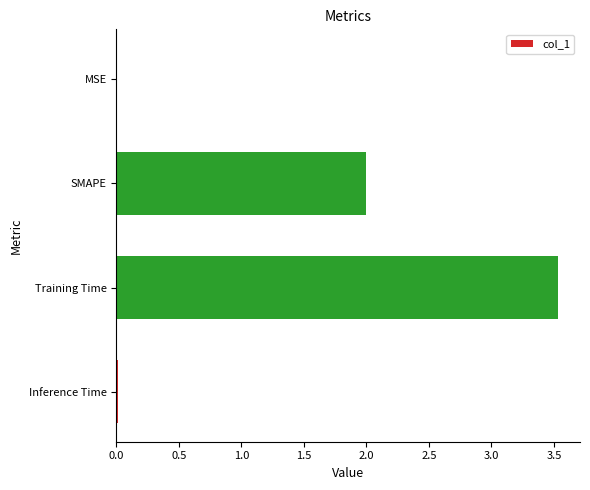

The chart shows a value of 3.1 at SMAPE. True or false?

False